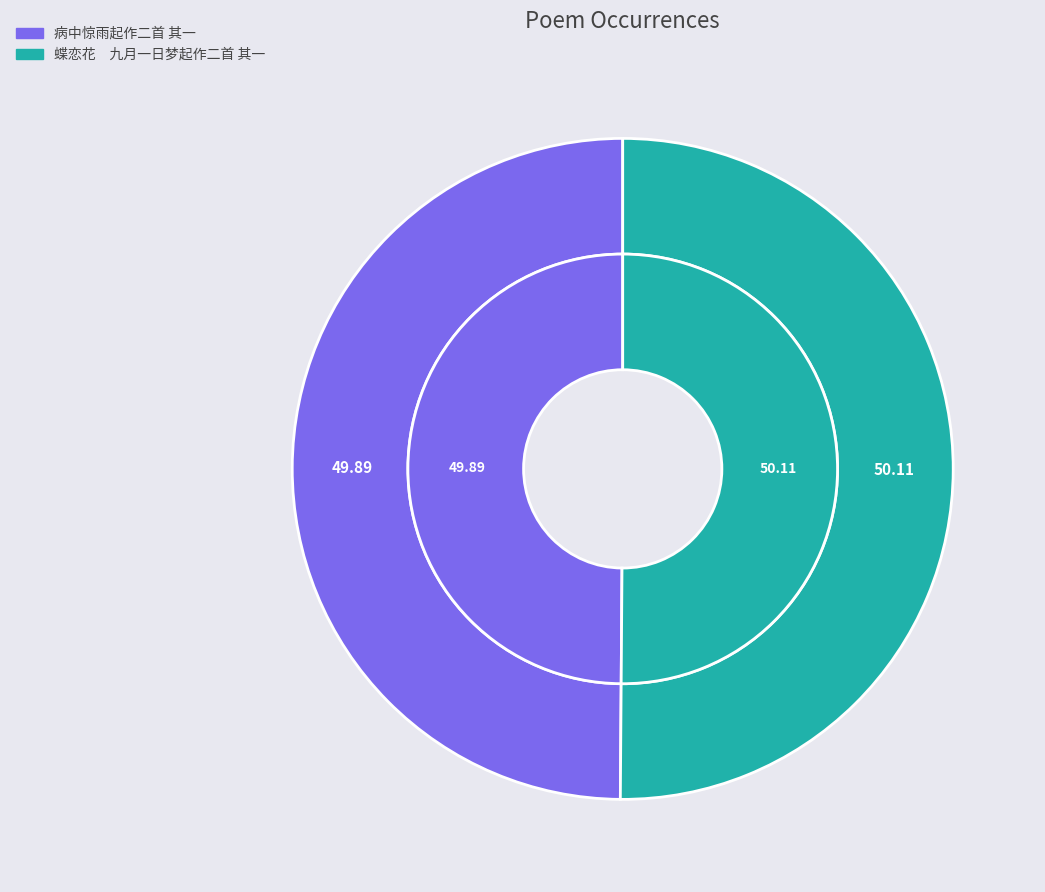

Between 蝶恋花　九月一日梦起作二首 其一 and 病中惊雨起作二首 其一, which is larger?

蝶恋花　九月一日梦起作二首 其一